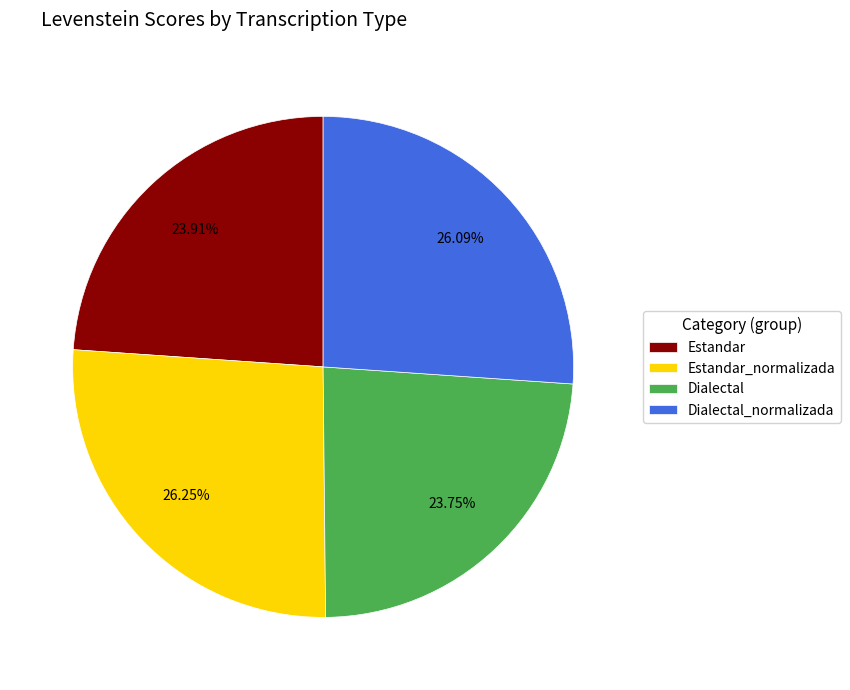

True or false: Estandar_normalizada accounts for 26% of the total.

True